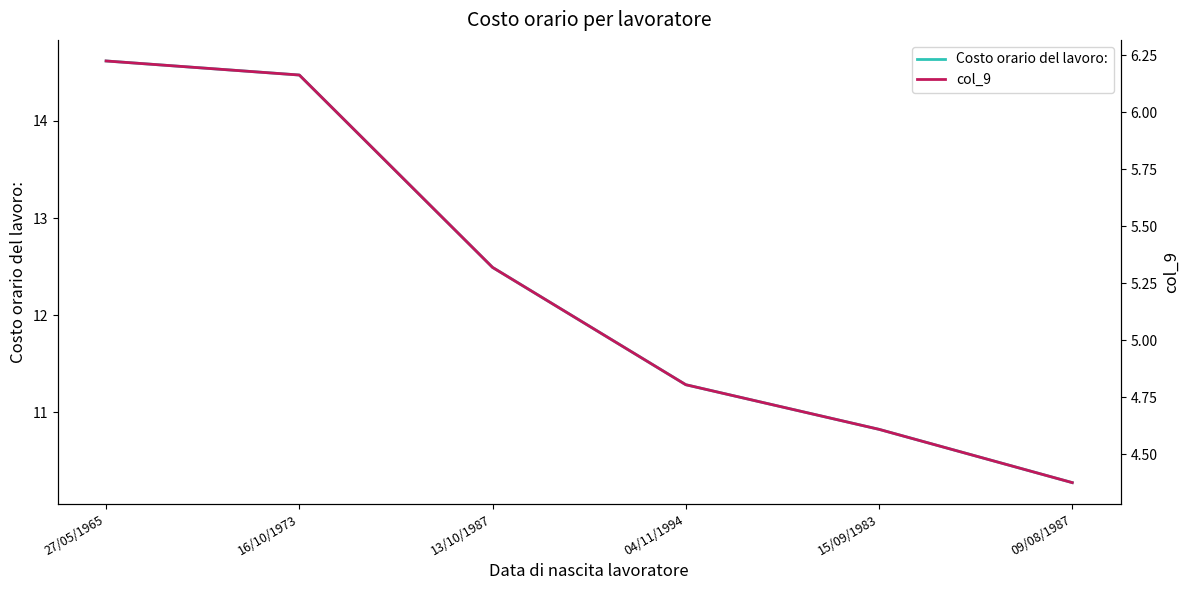

The col_9 series shows 8.6 at 16/10/1973. True or false?

False